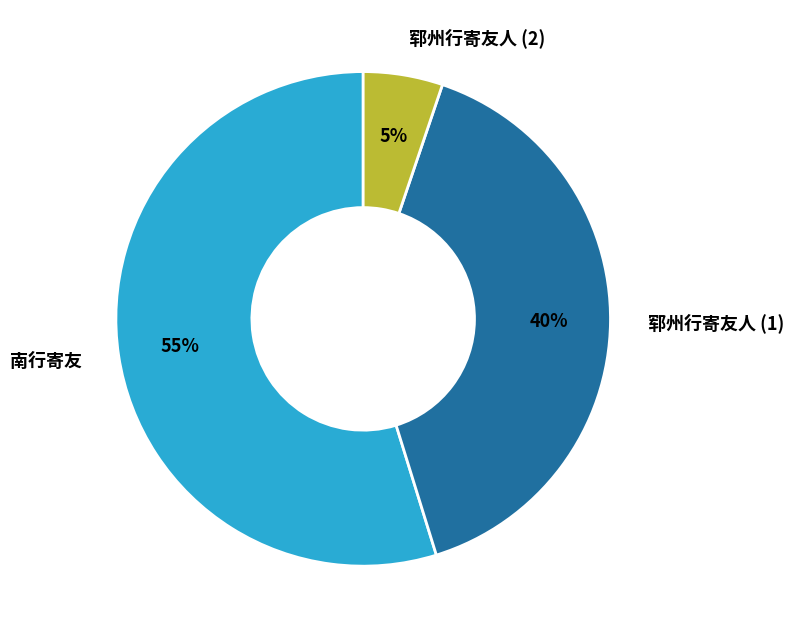

The 郓州行寄友人 (2) slice represents 1% of the pie. True or false?

False